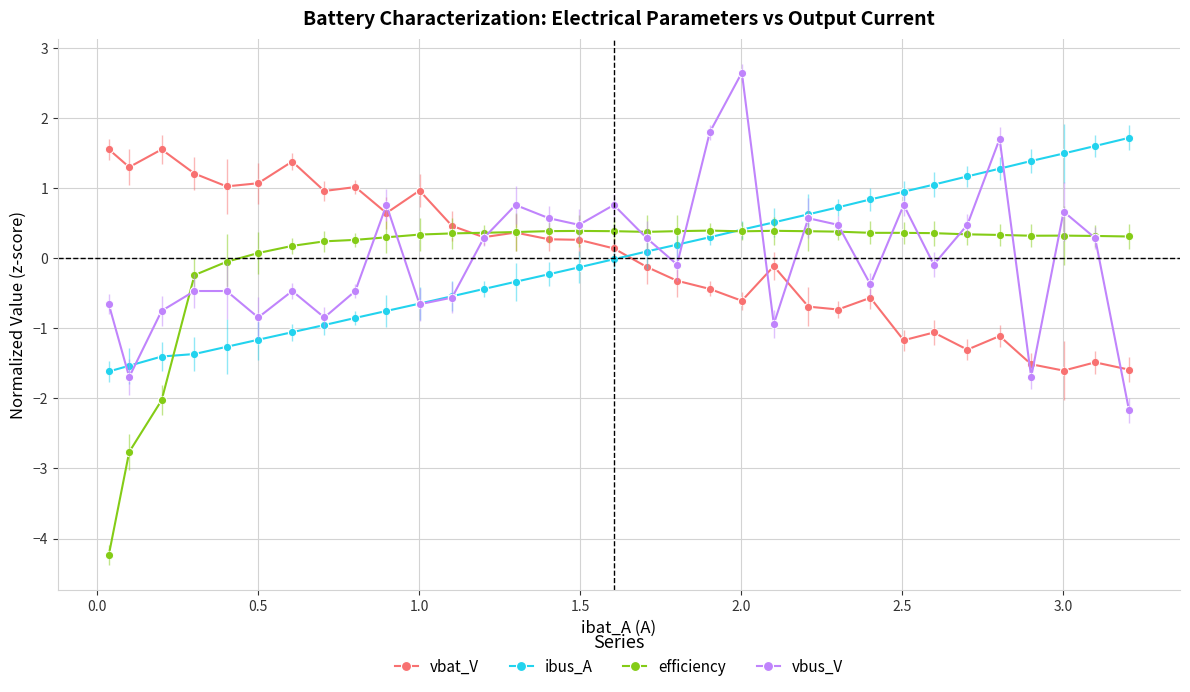

True or false: efficiency has more than 2 interior local peaks.

True